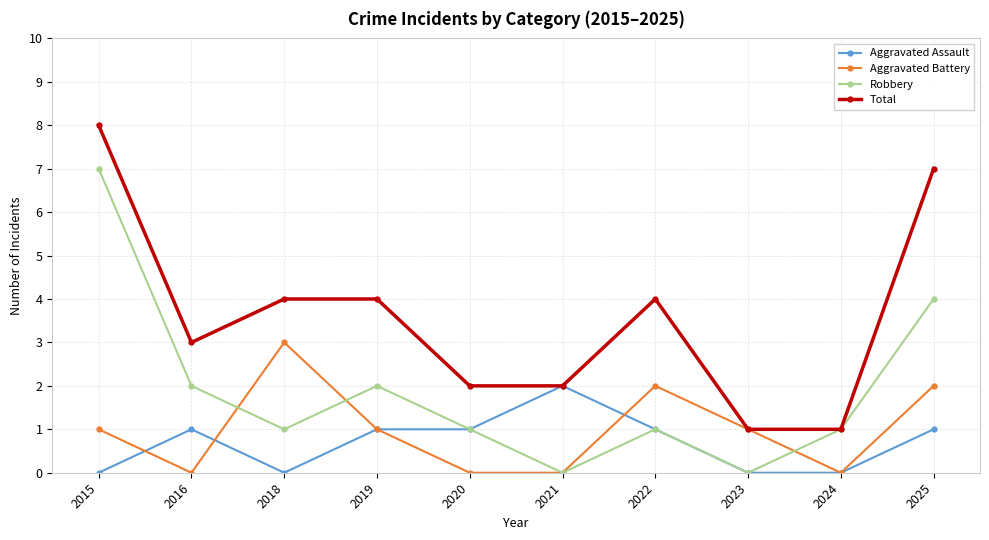

The Aggravated Battery series shows 2 at 2018. True or false?

False